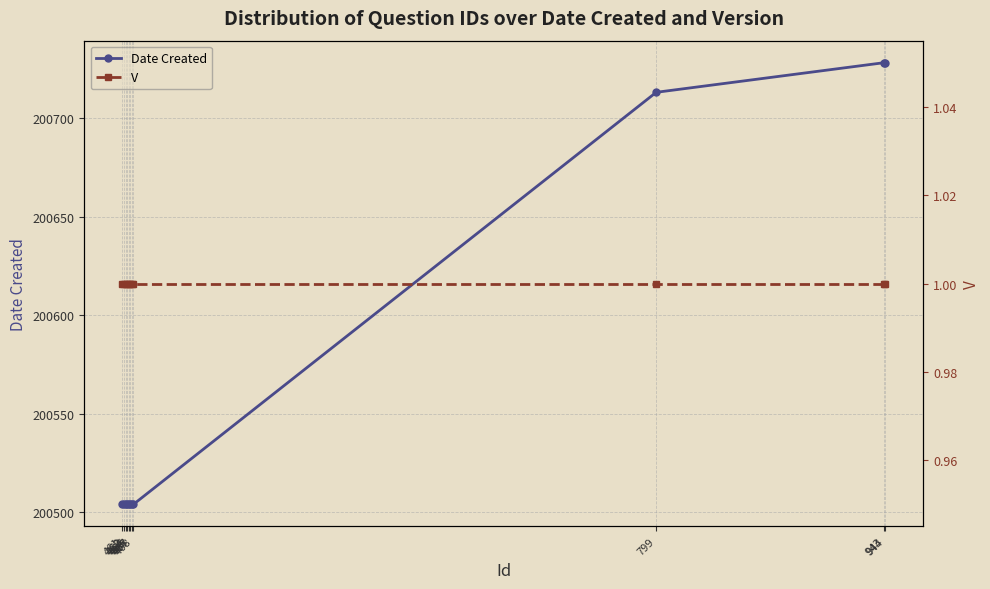

How many lines are shown in the chart?

2